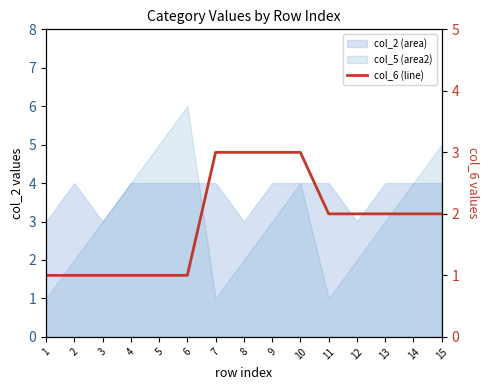

What is the approximate value at 12?

2